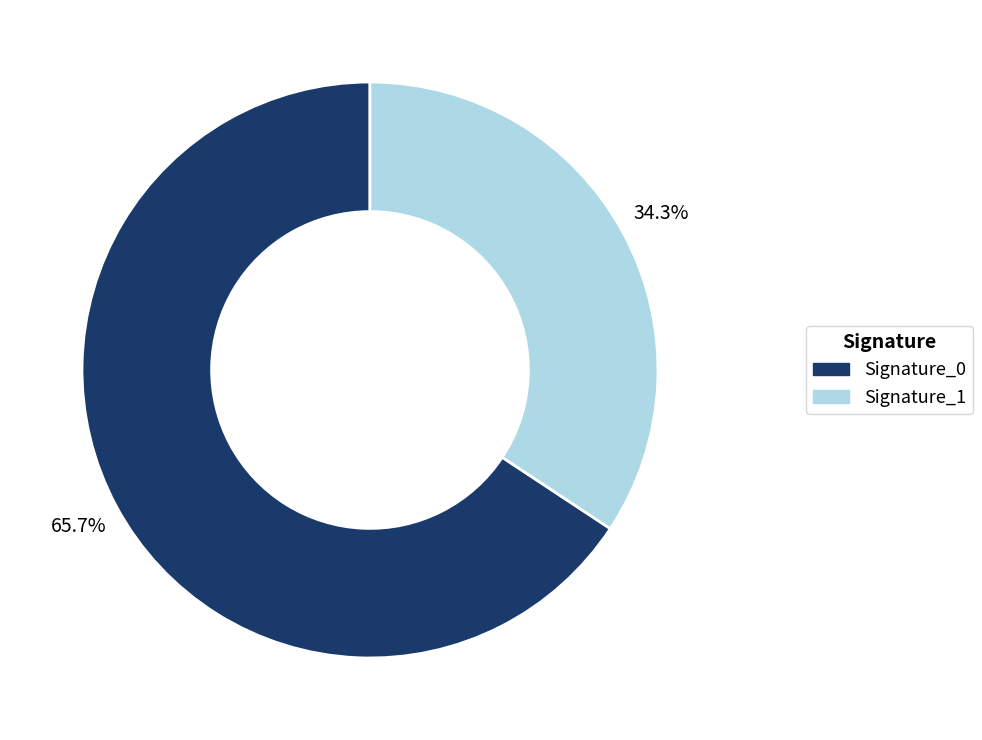

Does any single category account for the majority?

Yes